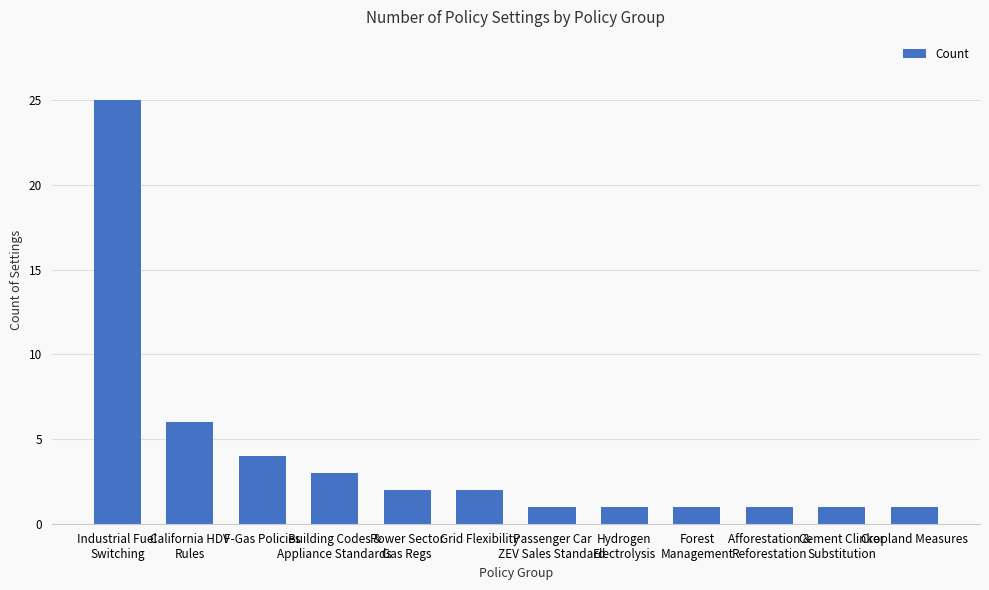

What is the ratio of the value at F-Gas Policies to the value at Forest
Management?

4.0